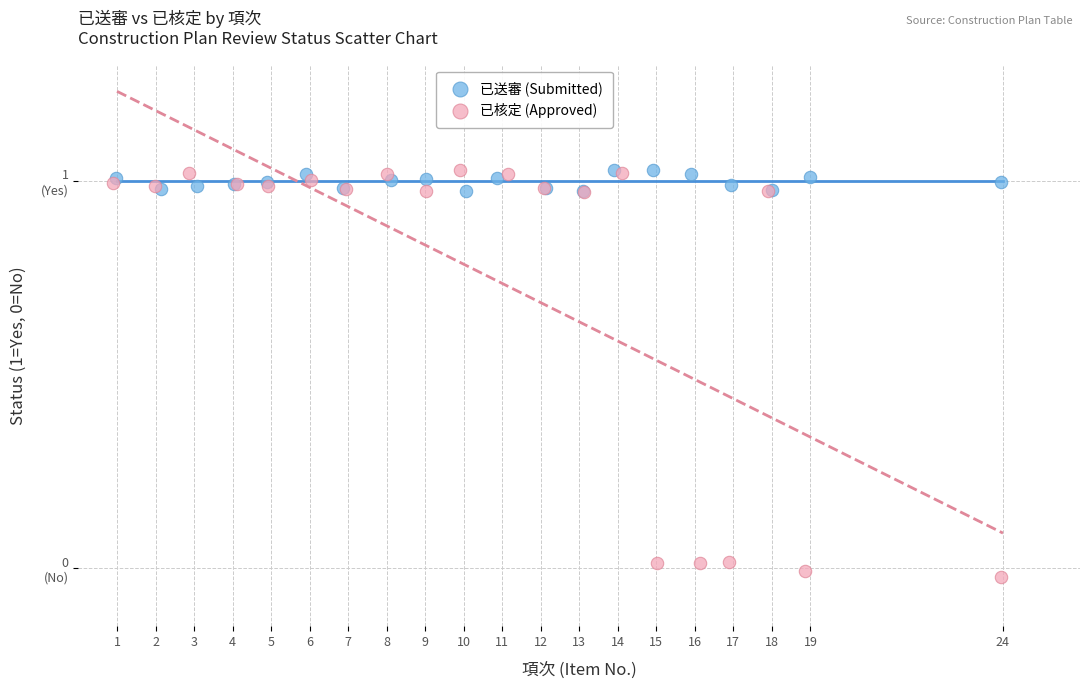

Which series has the widest spread of Y values?

已核定 (Approved)